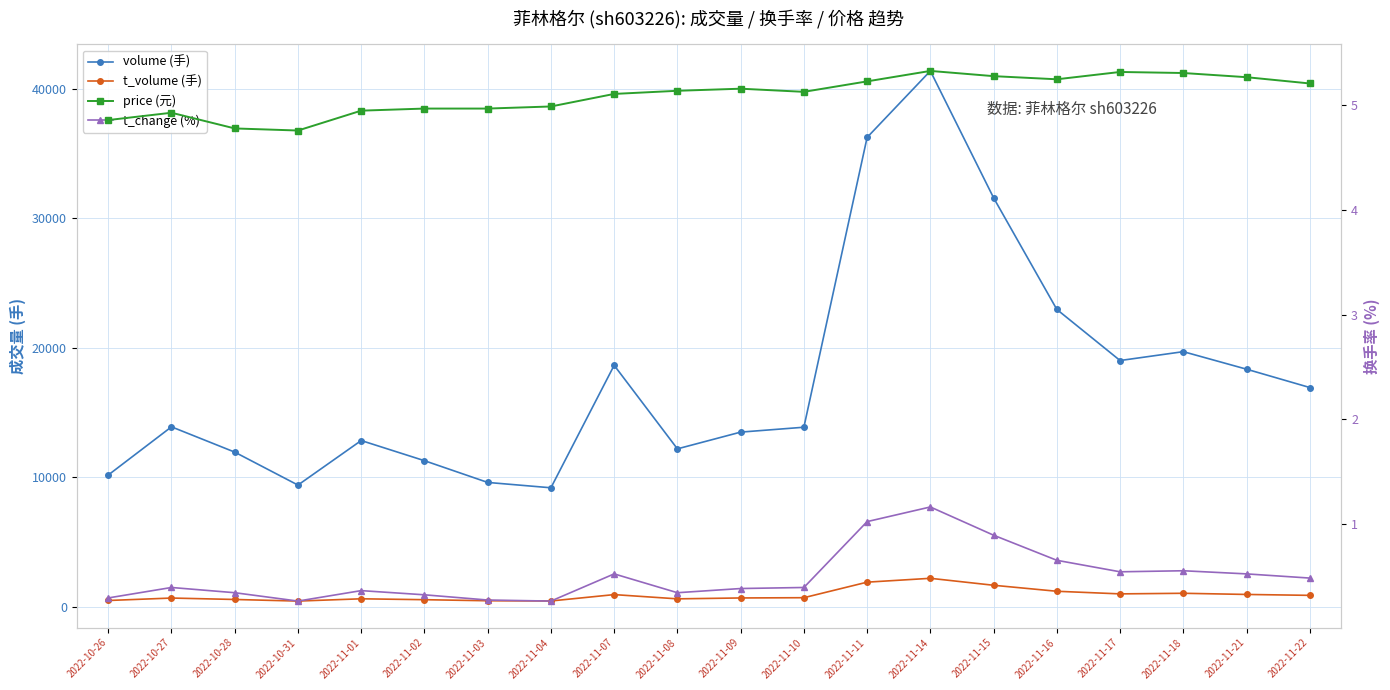

Rank the series by their maximum value, from highest to lowest.

volume, t_volume, price, t_change